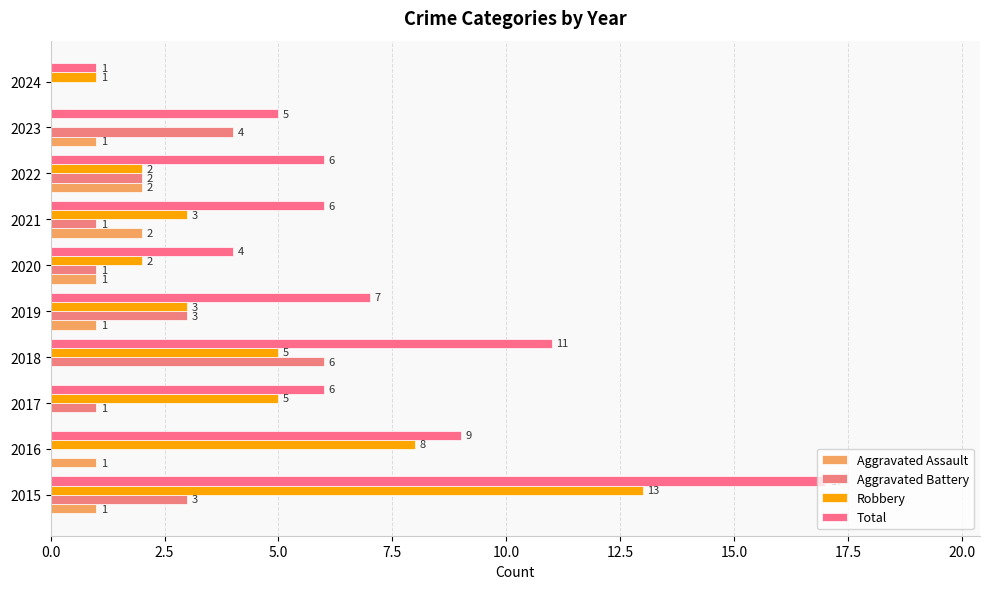

What is the sum of all Robbery values?

42